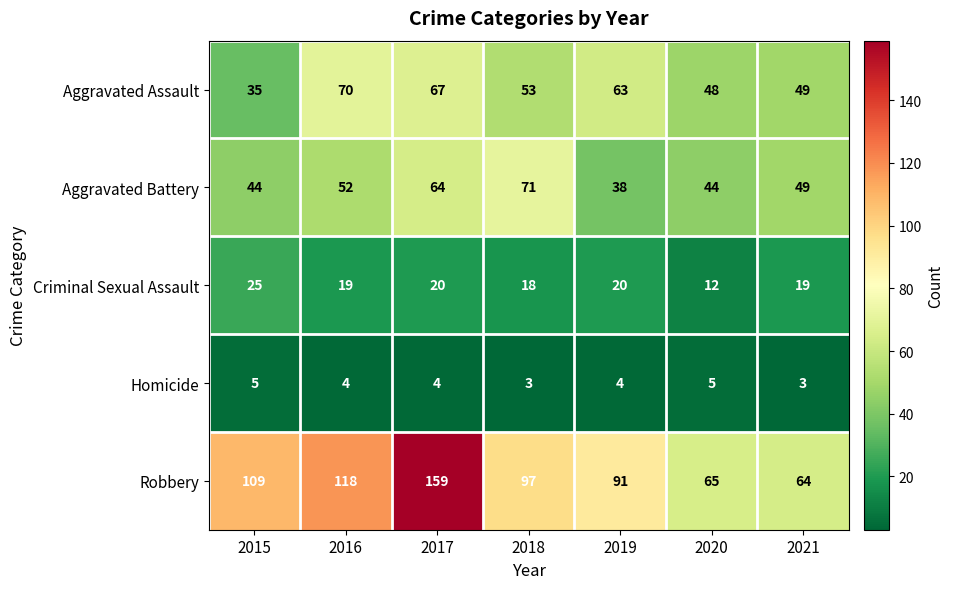

Which category has the highest value in the Criminal Sexual Assault series?

2015